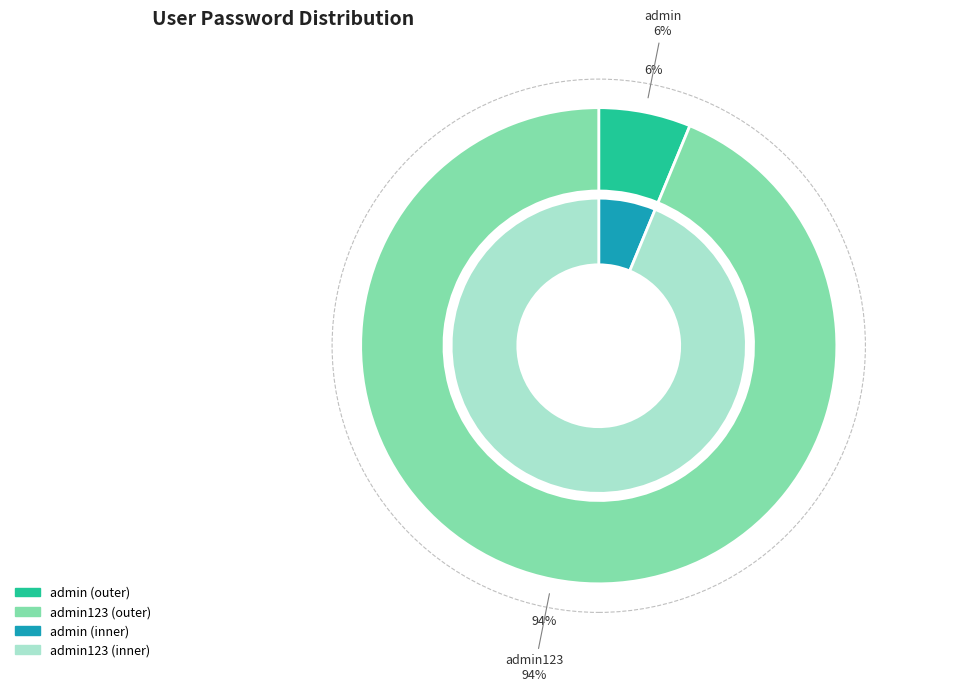

Which slice is the smallest?

admin